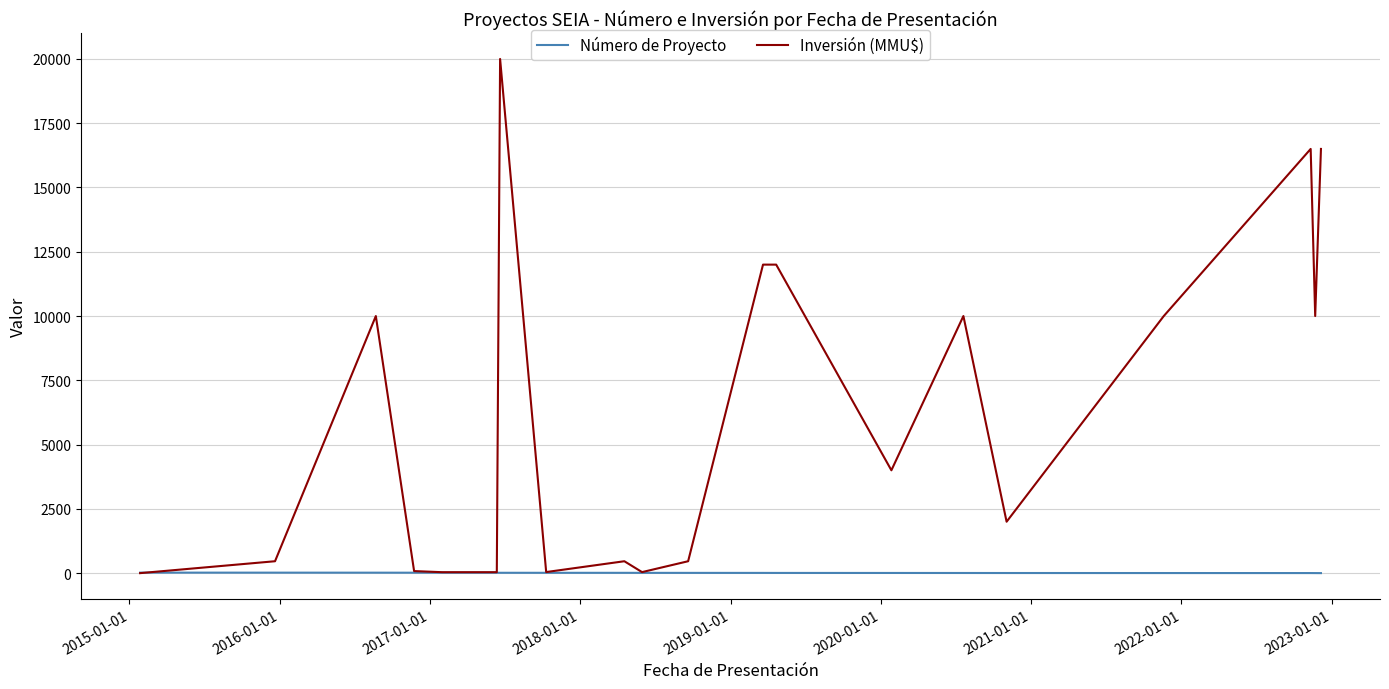

True or false: Inversión (MMU$) has more than 2 points higher than both neighbors.

True